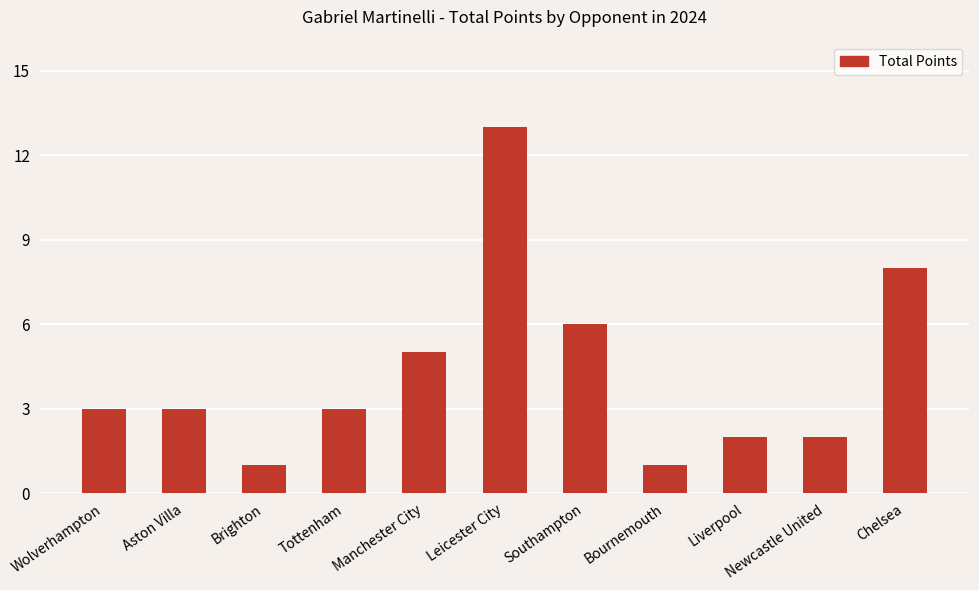

What is the maximum value shown in the chart?

13